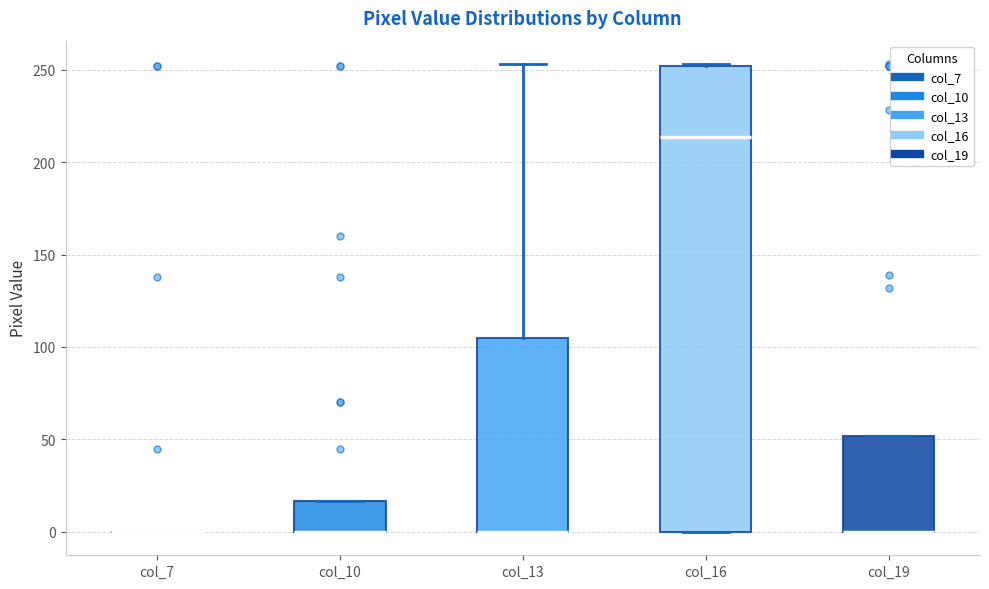

Which box is the tallest, from its lower edge to its upper edge?

col_16